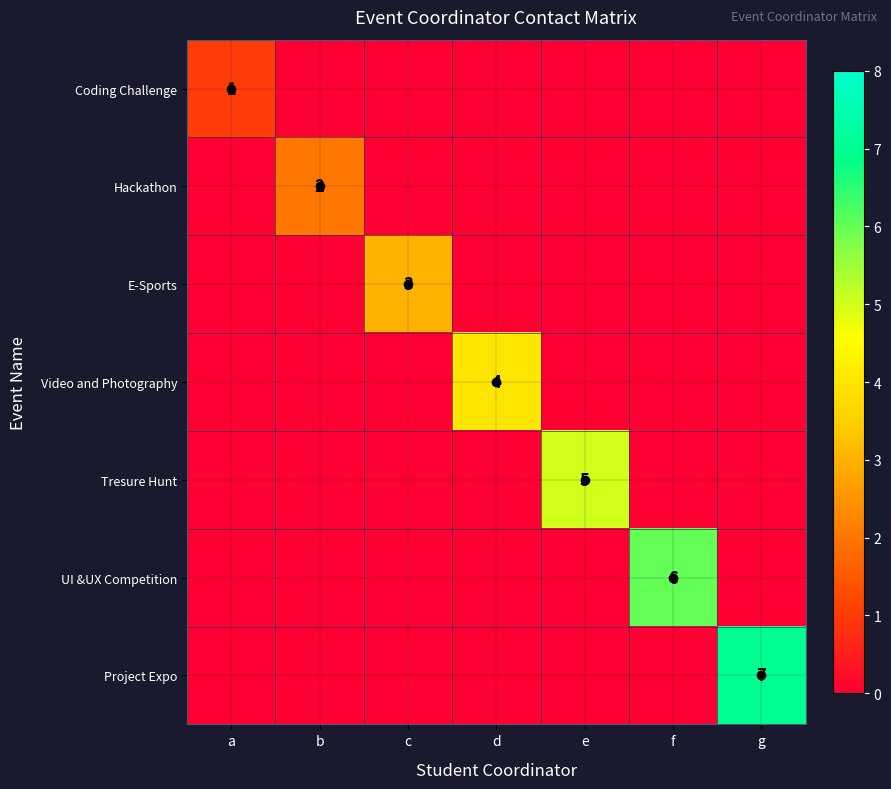

At which category is the sum across all series the highest?

g